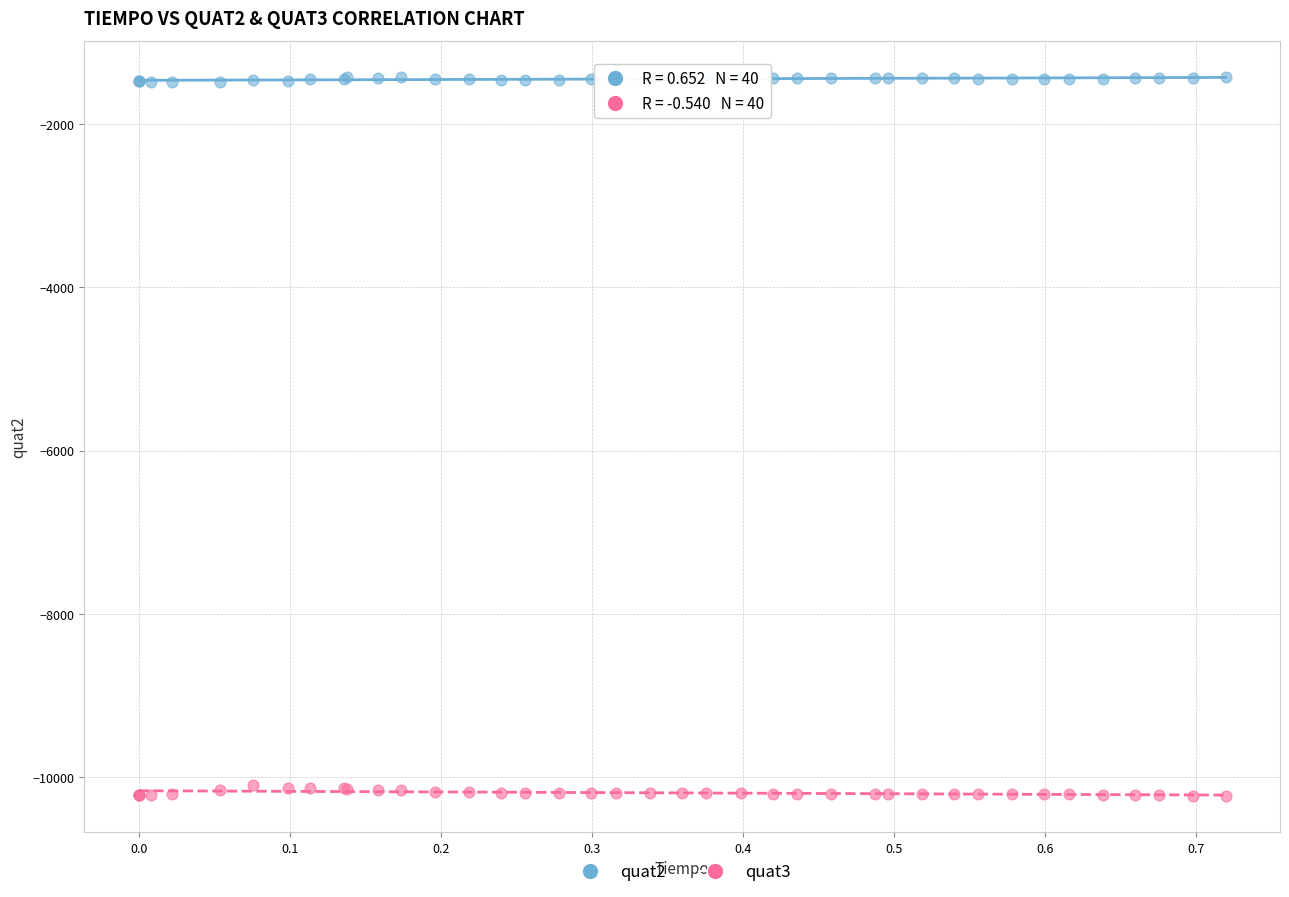

Which series reaches the maximum Y coordinate?

quat2